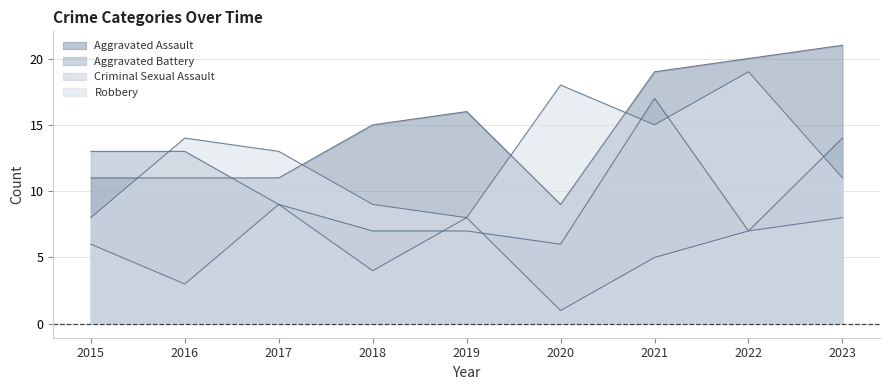

List the series in order of their overall mean, highest first.

Aggravated Assault, Robbery, Aggravated Battery, Criminal Sexual Assault